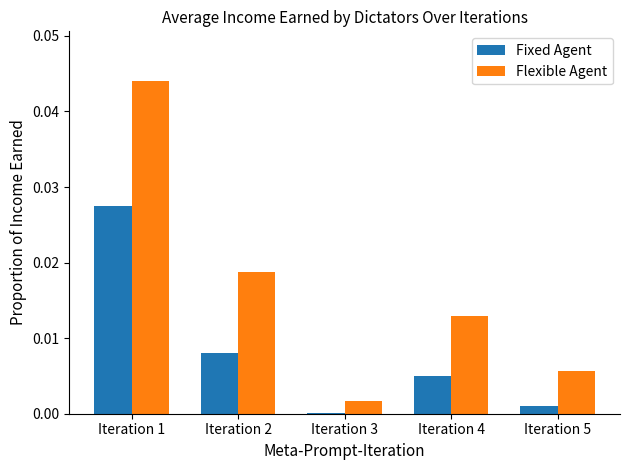

Which series has the widest spread of values?

Flexible Agent